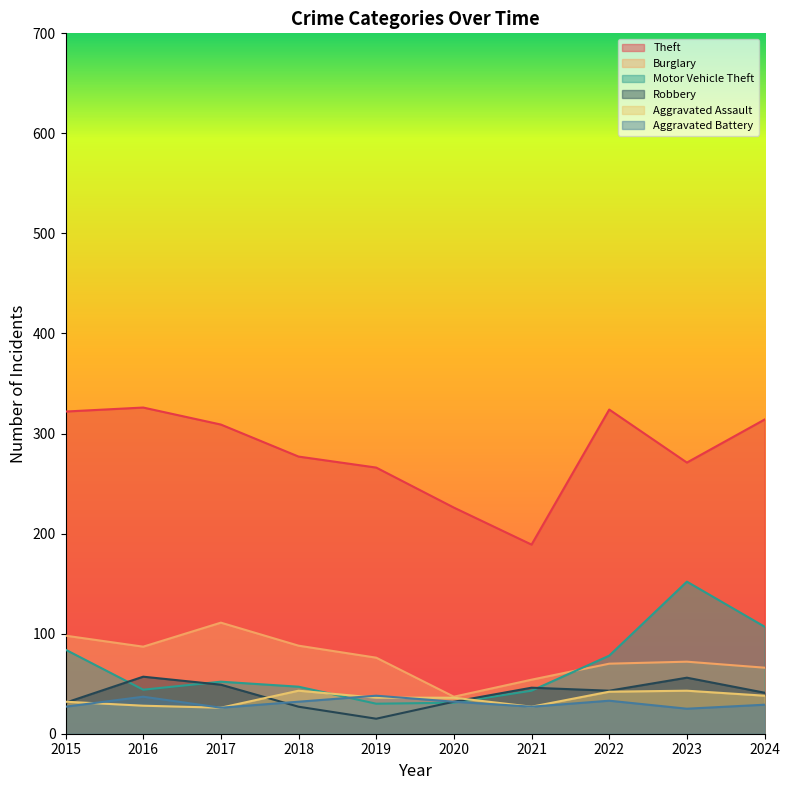

In Aggravated Battery, how many points are lower than both neighbors (excluding endpoints)?

3